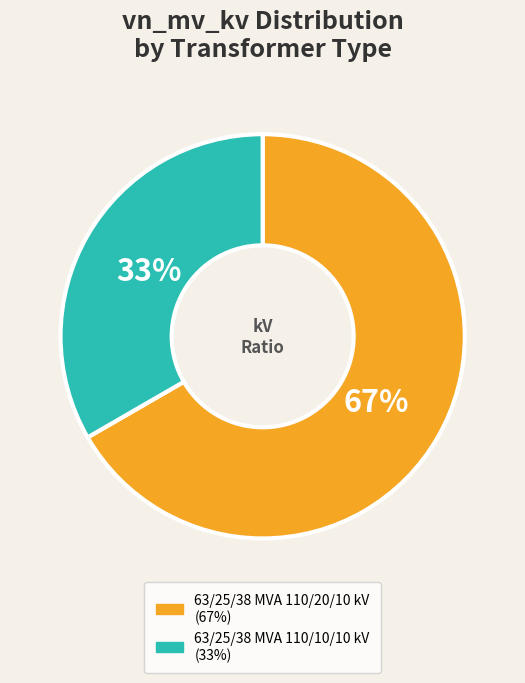

Do 63/25/38 MVA 110/10/10 kV and 63/25/38 MVA 110/20/10 kV together represent more than half of the pie?

Yes